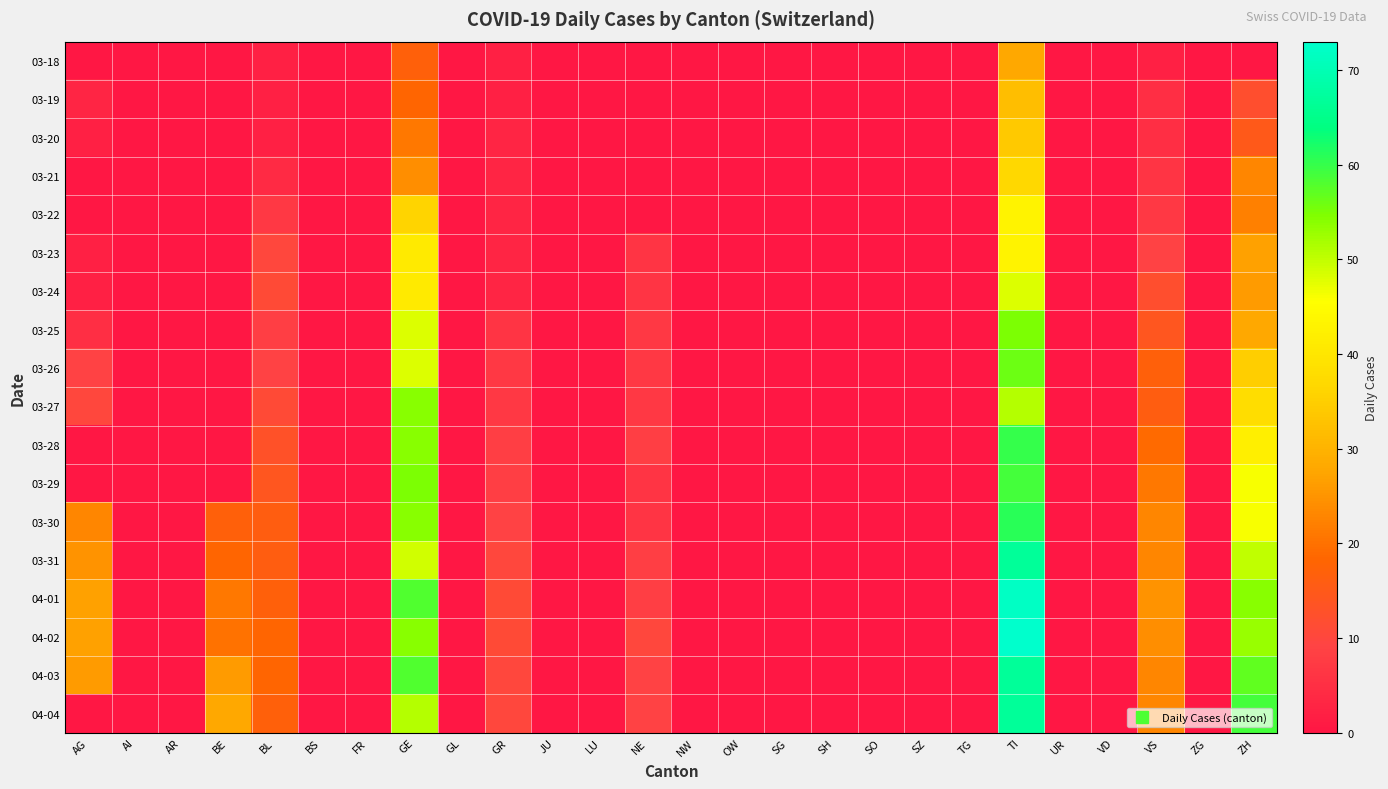

At how many categories does at least one series exceed 66?

1